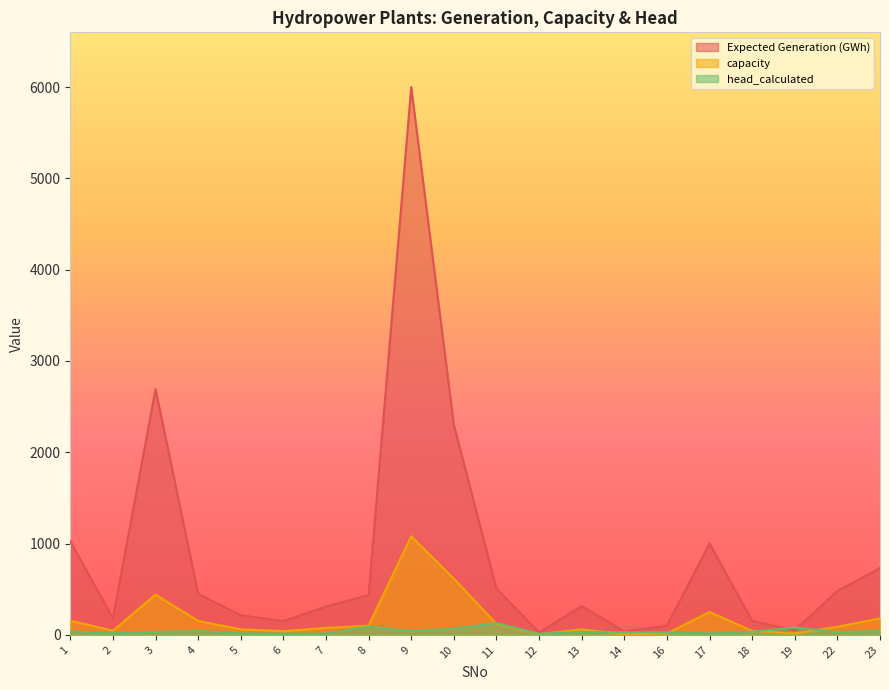

Which series has the largest total across all categories?

Expected Generation (GWh)